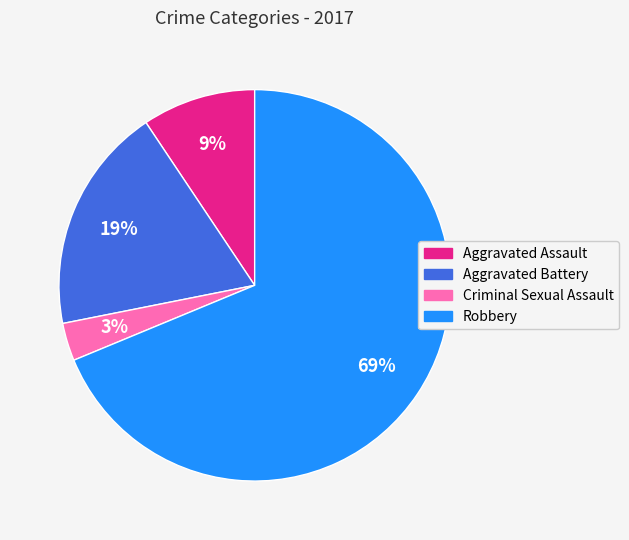

Rank the categories by value from lowest to highest.

Criminal Sexual Assault, Aggravated Assault, Aggravated Battery, Robbery